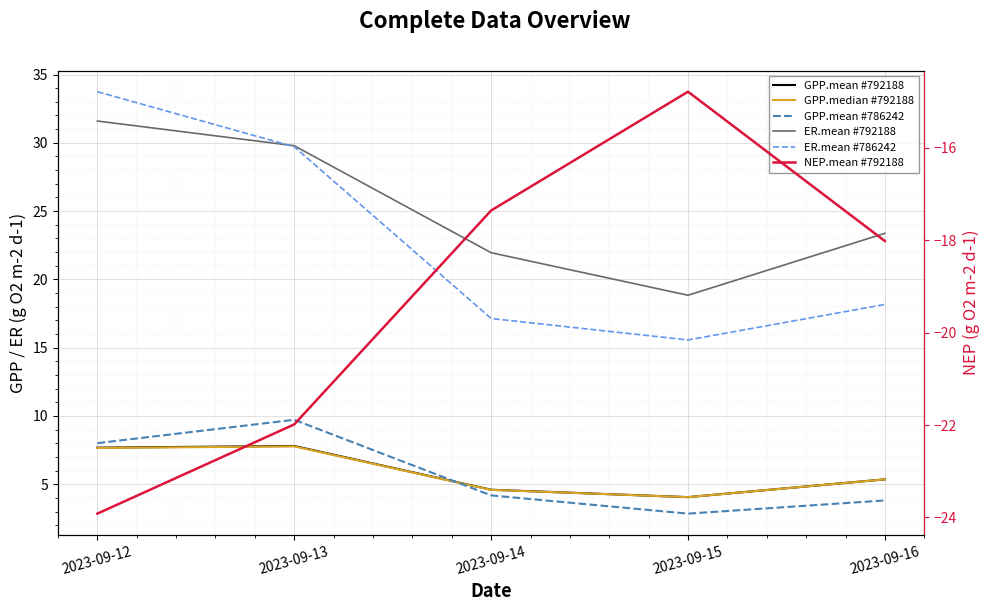

At which category does the chart reach its minimum across all series?

2023-09-12